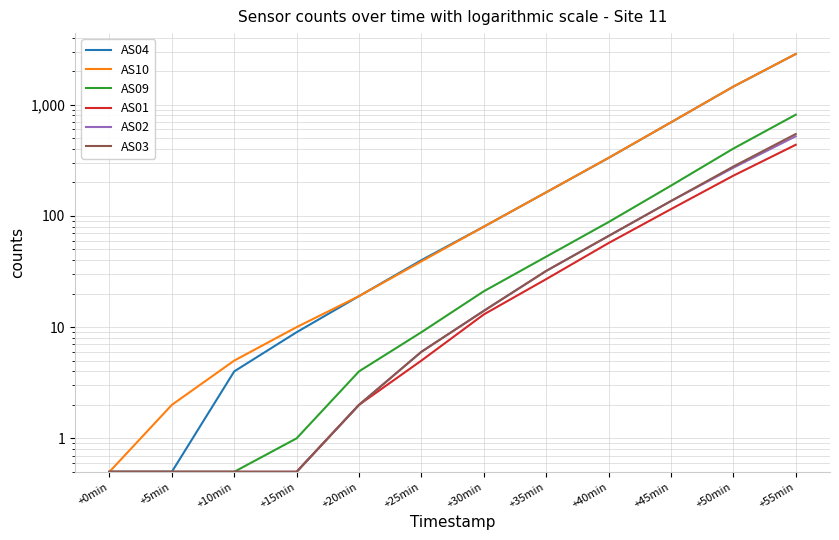

At how many categories does at least one series exceed 1748?

1